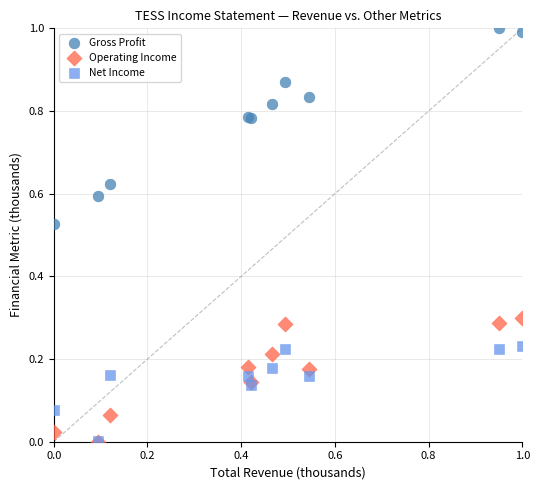

What are all the series names shown in the legend?

Gross Profit, Operating Income, Net Income